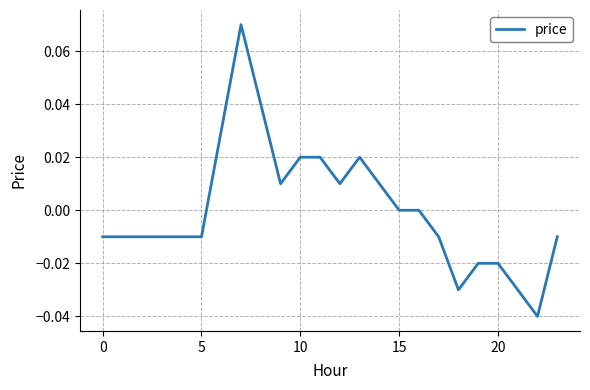

Reading right to left, what are all the values shown in this chart?

-0.0	-0.0	-0.0	-0.0	-0.0	-0.0	-0.0	0.0	0.0	0.0	0.0	0.0	0.0	0.0	0.0	0.0	0.1	0.0	-0.0	-0.0	-0.0	-0.0	-0.0	-0.0